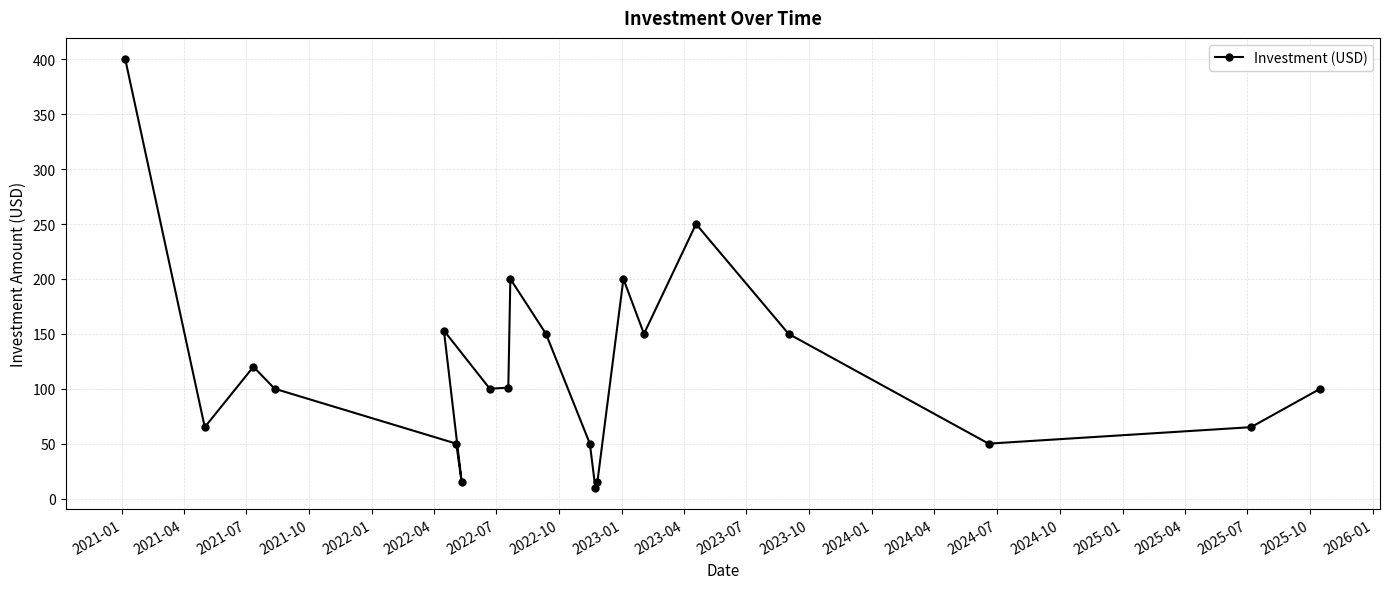

What is the sum of all values?

2494